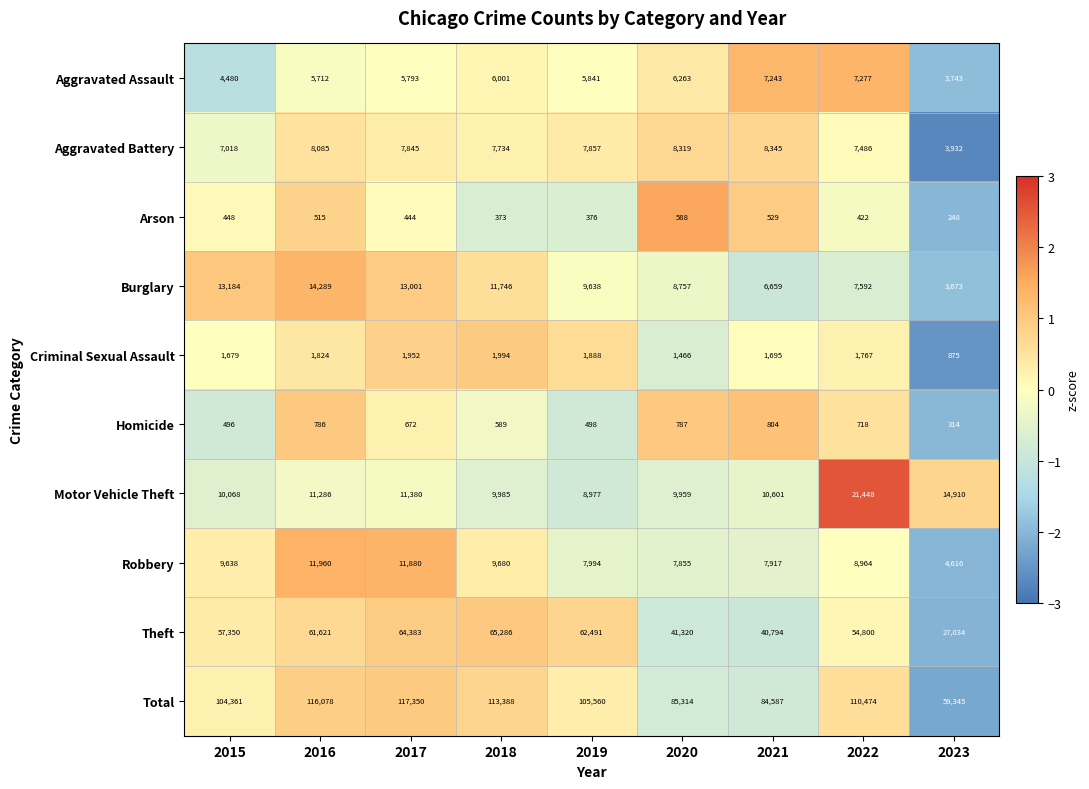

The Aggravated Battery series shows 8085 at 2016. True or false?

True